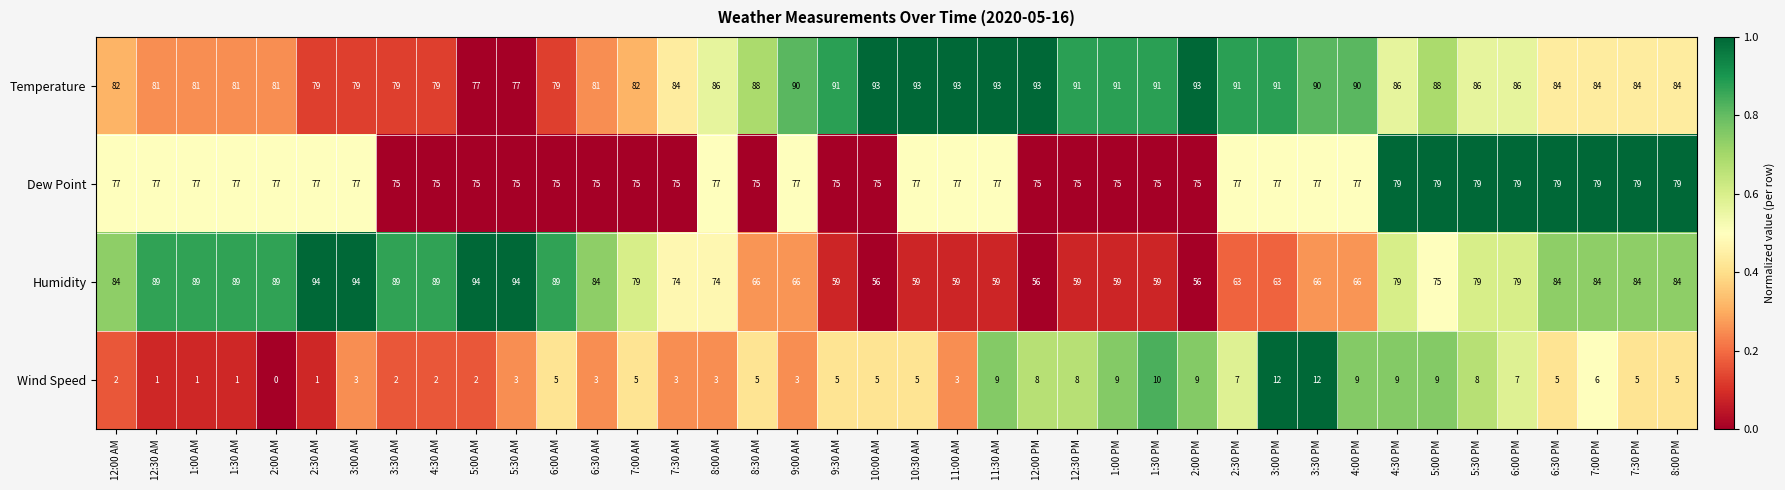

What is the difference between the highest and lowest values at 7:30 AM?

81